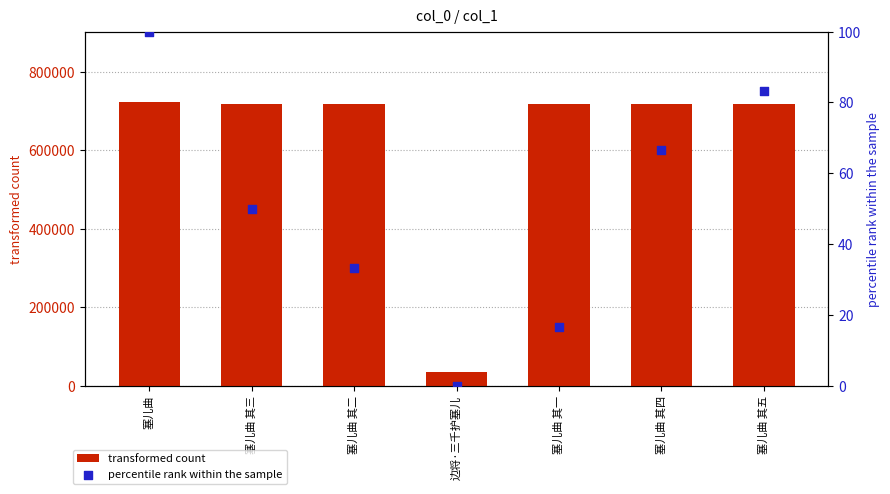

What are all the series names shown in the legend?

transformed count, percentile rank within the sample